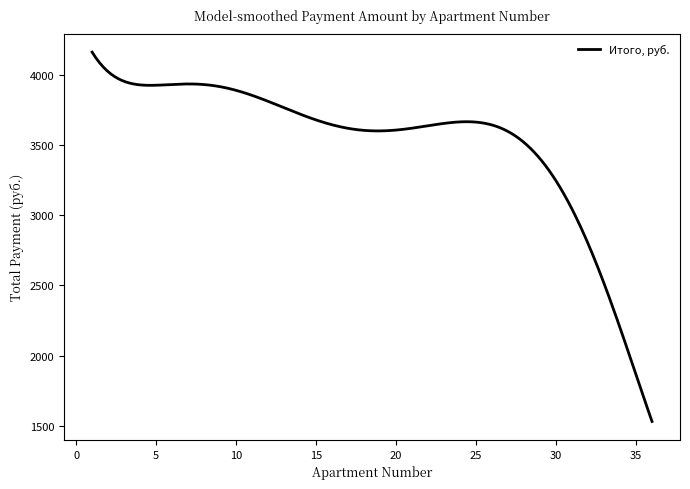

How many lines are shown in the chart?

1